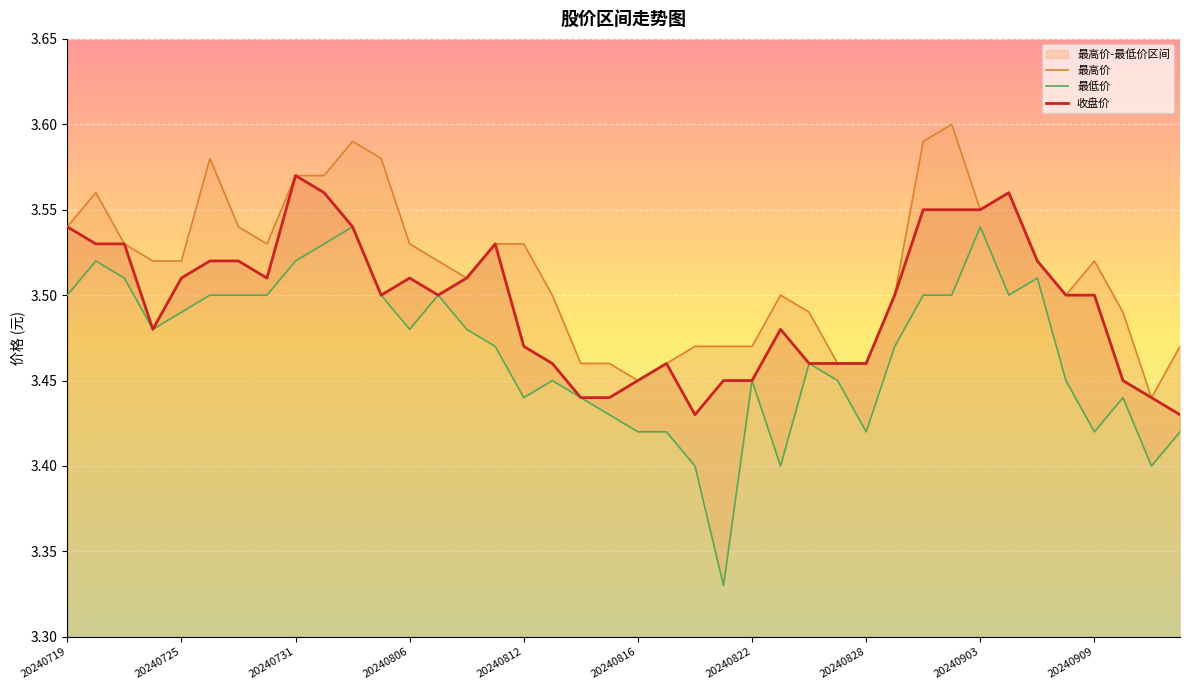

Between 20240723 and 20240729, which series saw the biggest shift?

最高价